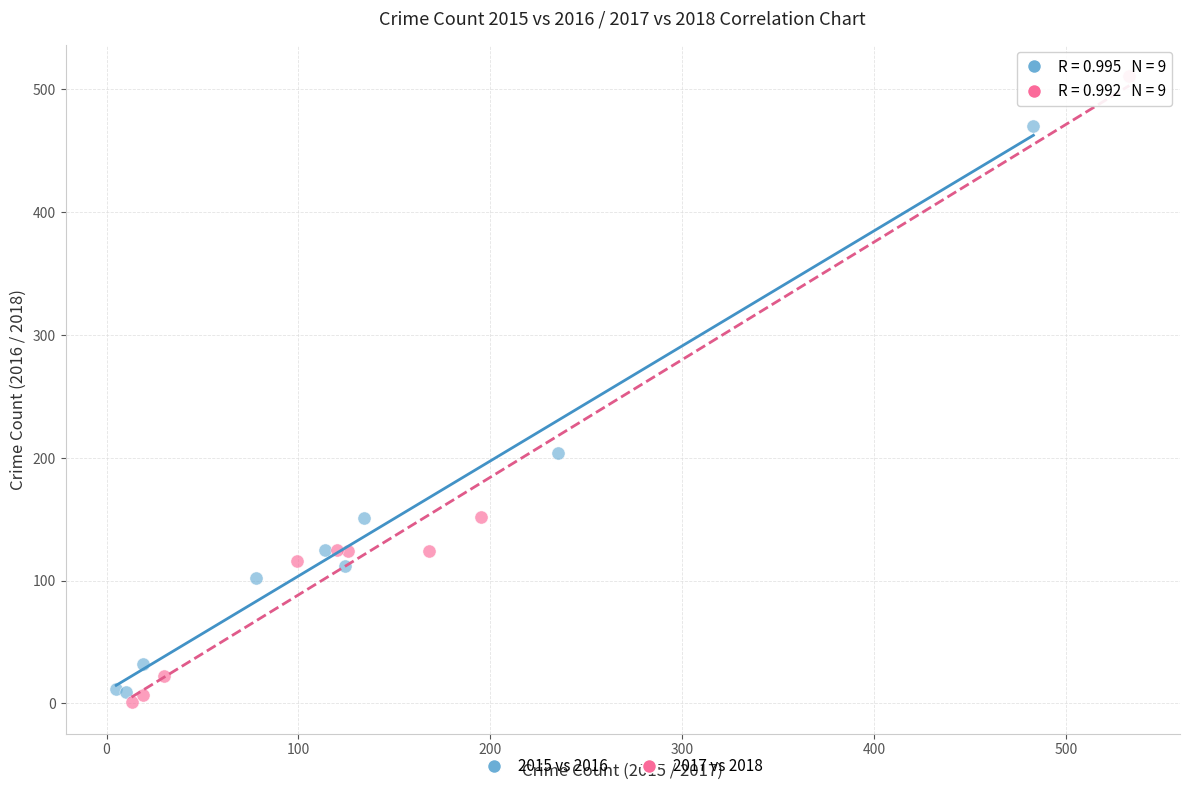

Which series has the largest Y range (max minus min)?

2017 vs 2018